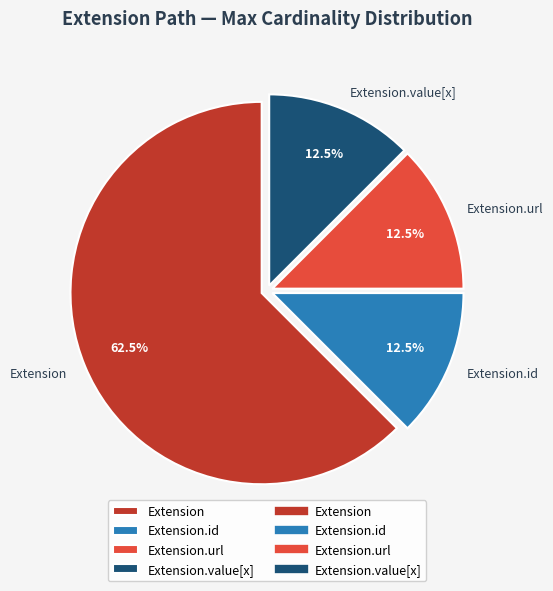

Which category has the biggest portion of the pie?

Extension